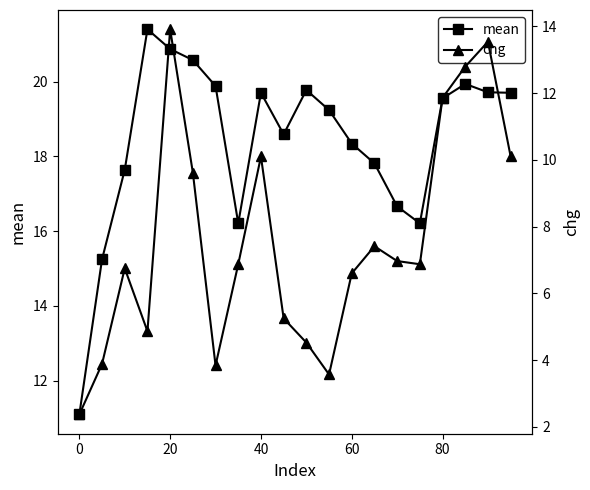

Does the chart have visible grid lines?

No